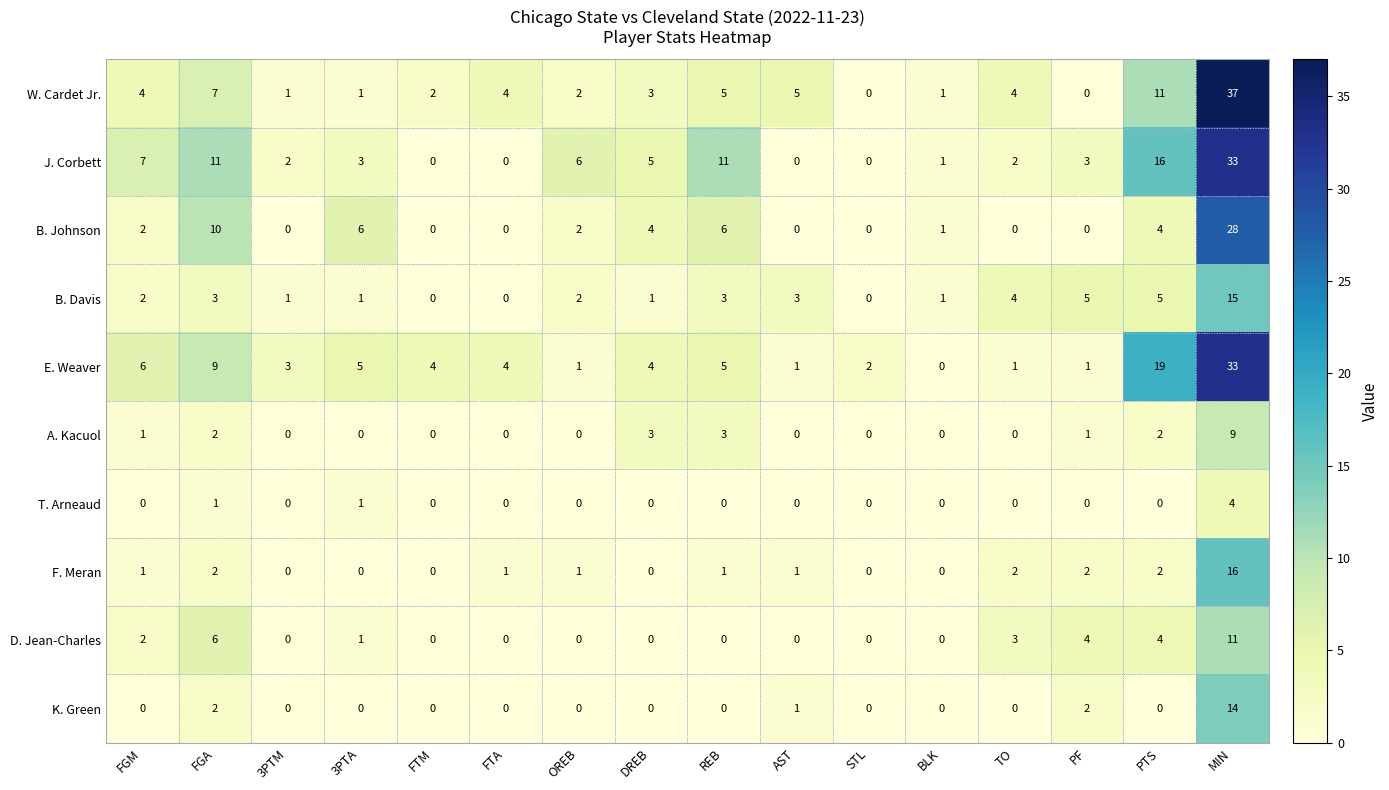

How many data points in K. Green are above 0?

4